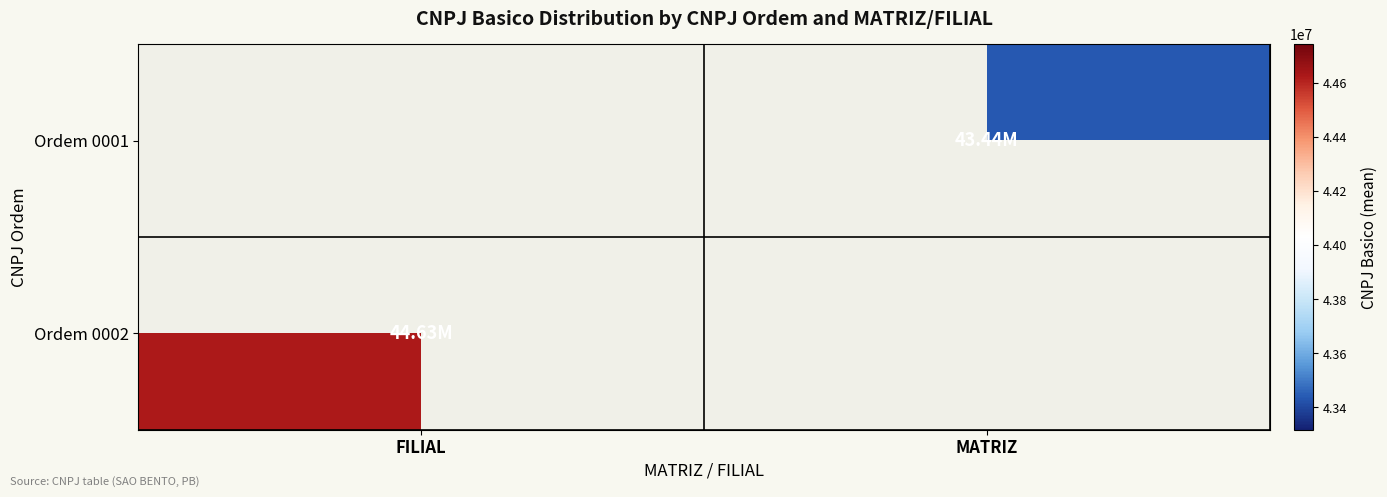

List the labels in order of Ordem 0002 value, largest first.

FILIAL, MATRIZ